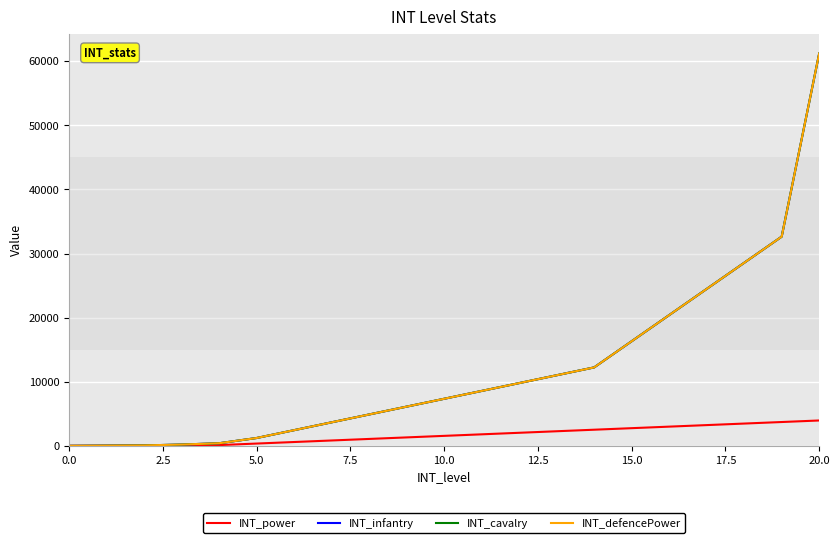

What is the label of the 20th point from the right?

2.5